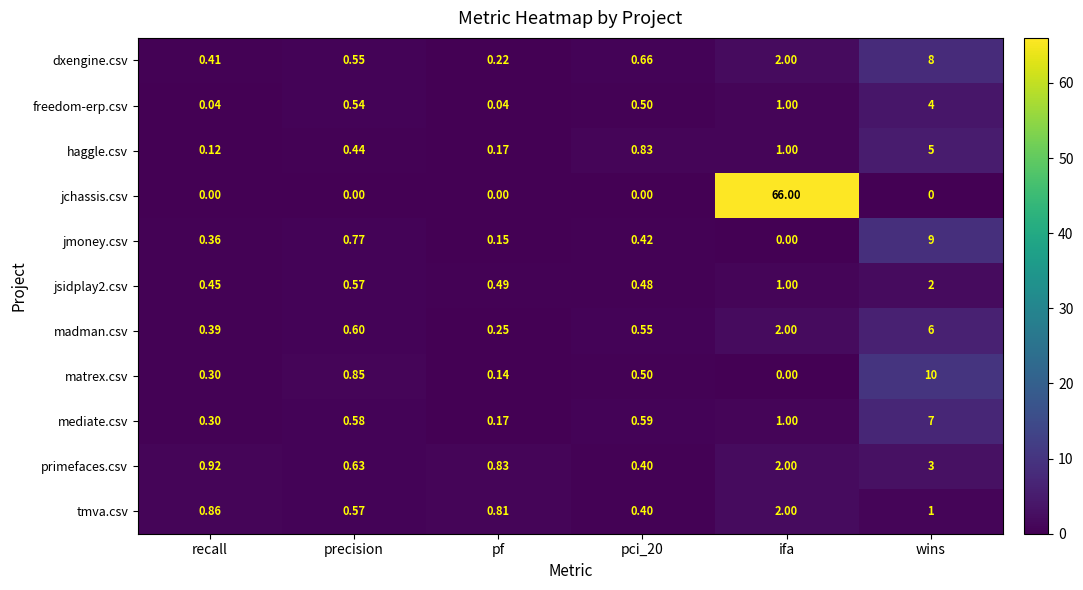

Which series has the widest spread of values?

jchassis.csv